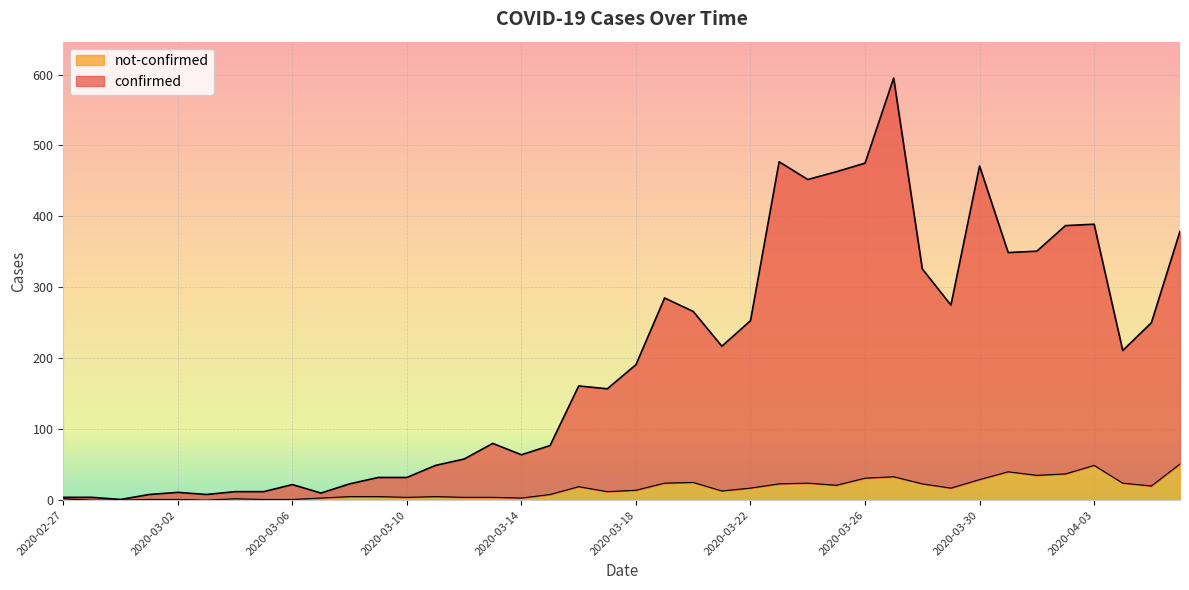

What is the highest value of the not-confirmed series?

51